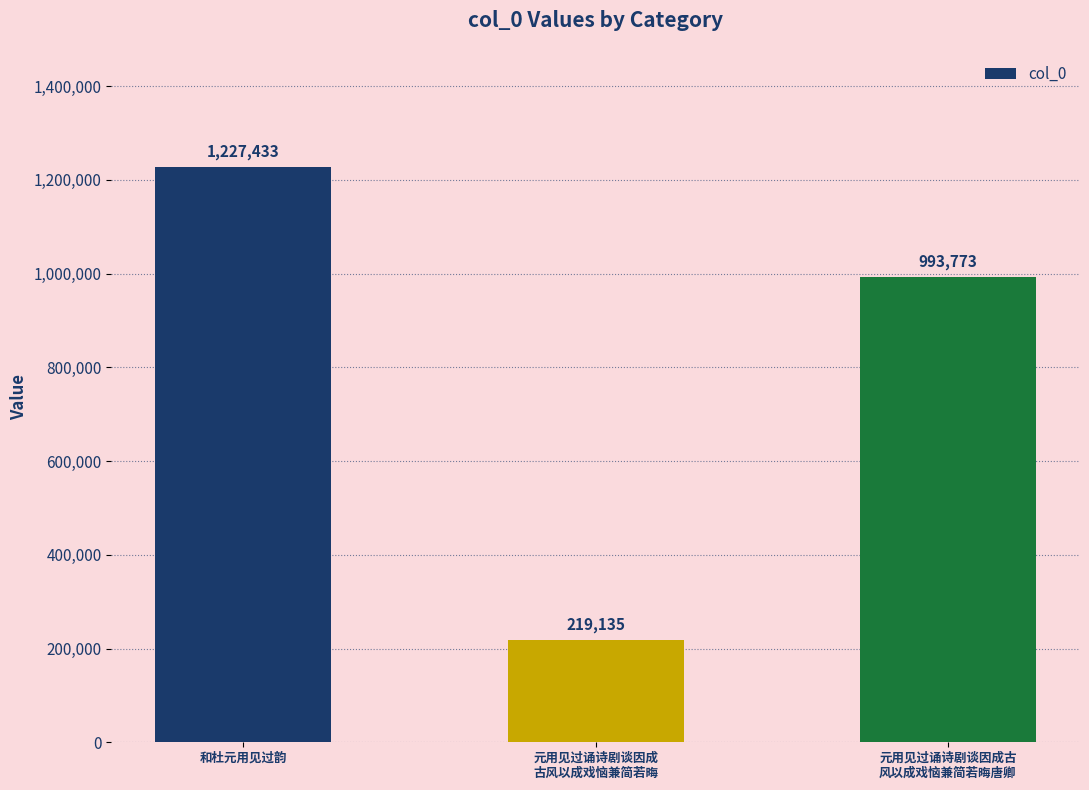

Read the value at 元用见过诵诗剧谈因成古
风以成戏恼兼简若晦唐卿, to the nearest 10.

993770